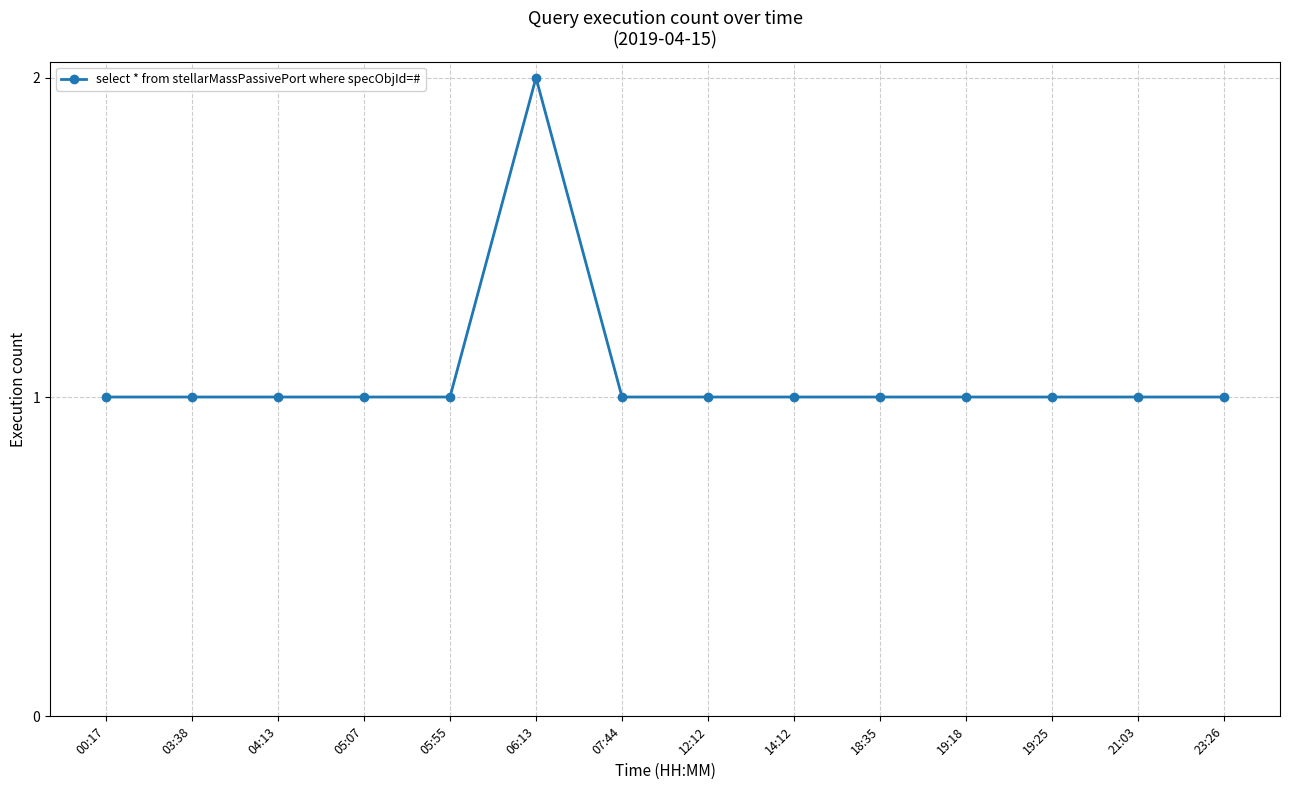

What is the label of the 7th point from the right?

12:12